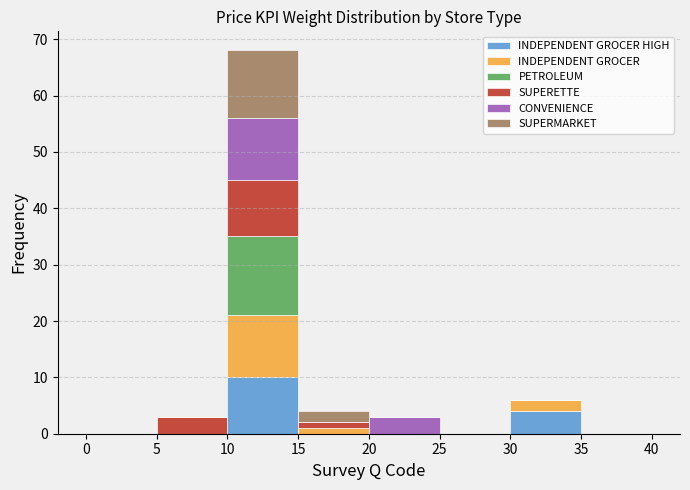

Reading left to right, transcribe this chart: for each stacked bar, give the range it covers on the x-axis and its total height. The values are not printed on the chart, so give them approximately, as read against the axis.

0 to 5: 0
5 to 10: 3
10 to 15: 68
15 to 20: 4
20 to 25: 3
25 to 30: 0
30 to 35: 6
35 to 40: 0